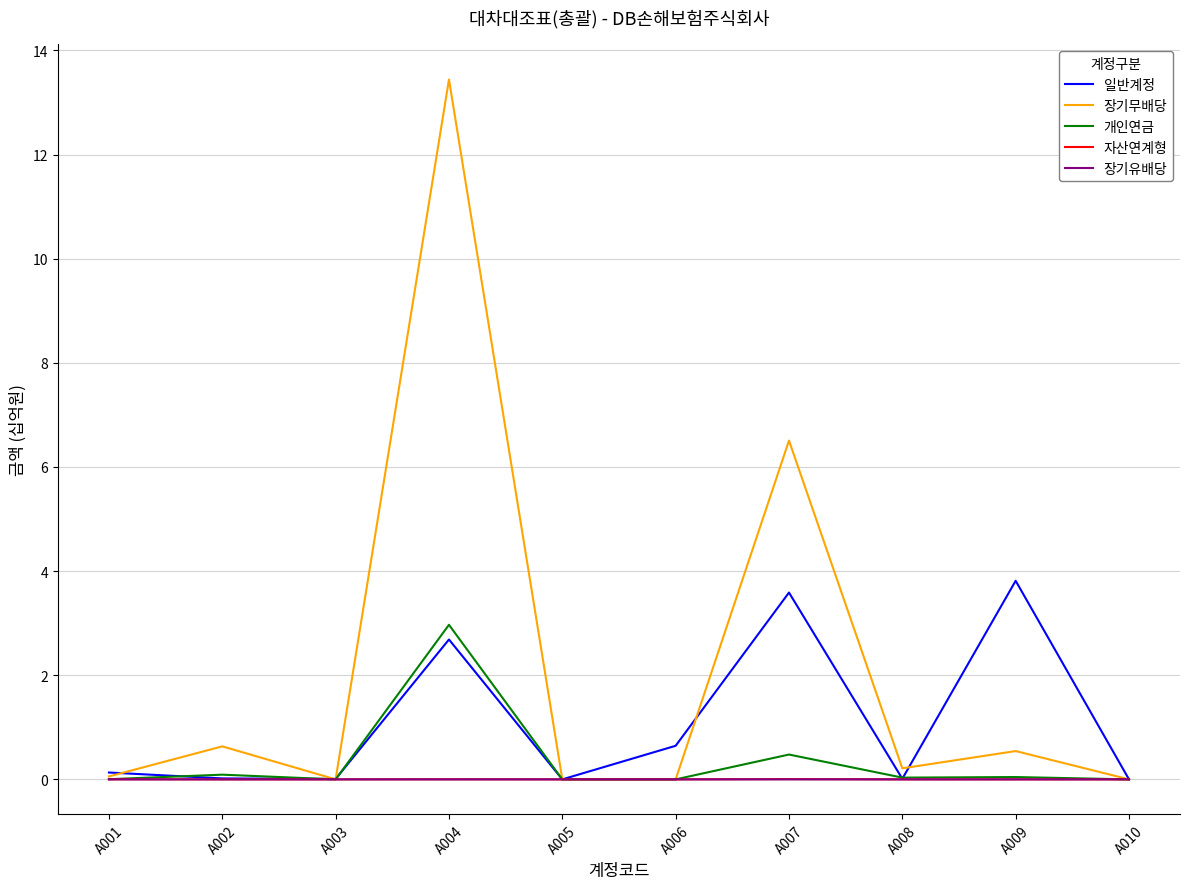

The value of 장기유배당 at A003 is 0.0. True or false?

True